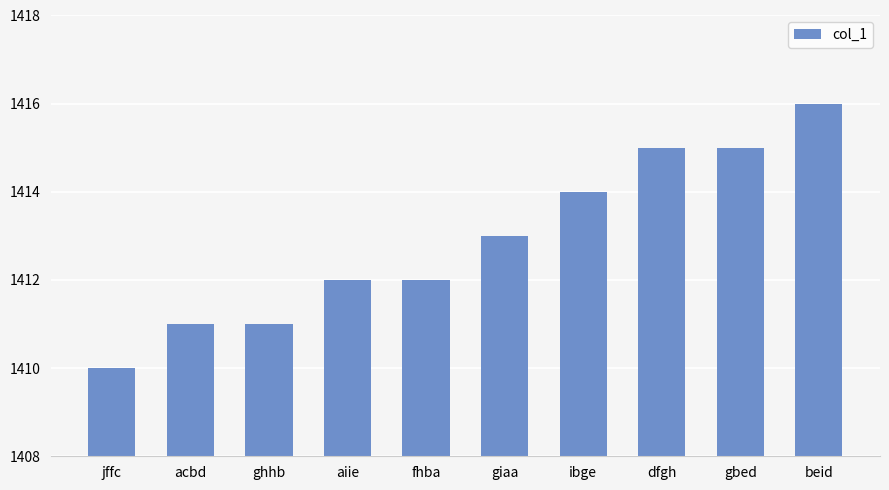

Approximately how many times larger is the value at giaa compared to dfgh?

1.0